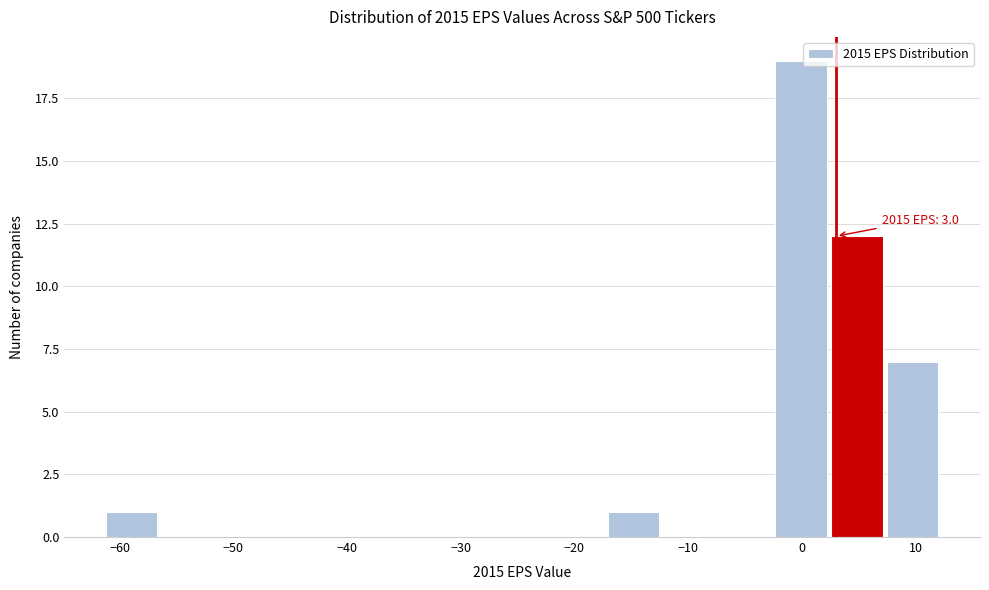

Over which range of the x-axis is the bar tallest?

-2 to 3